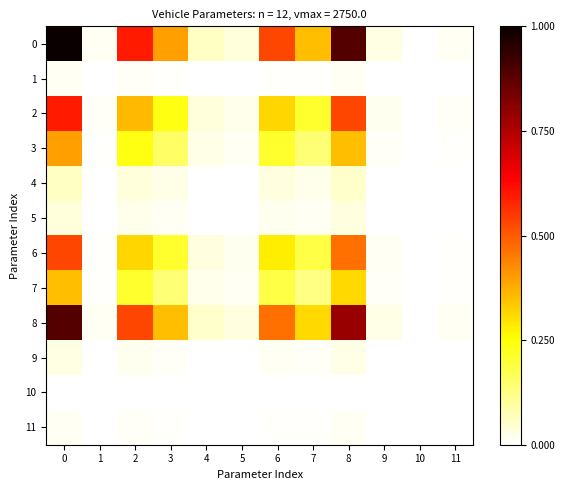

Which category has the lowest value across all series?

10